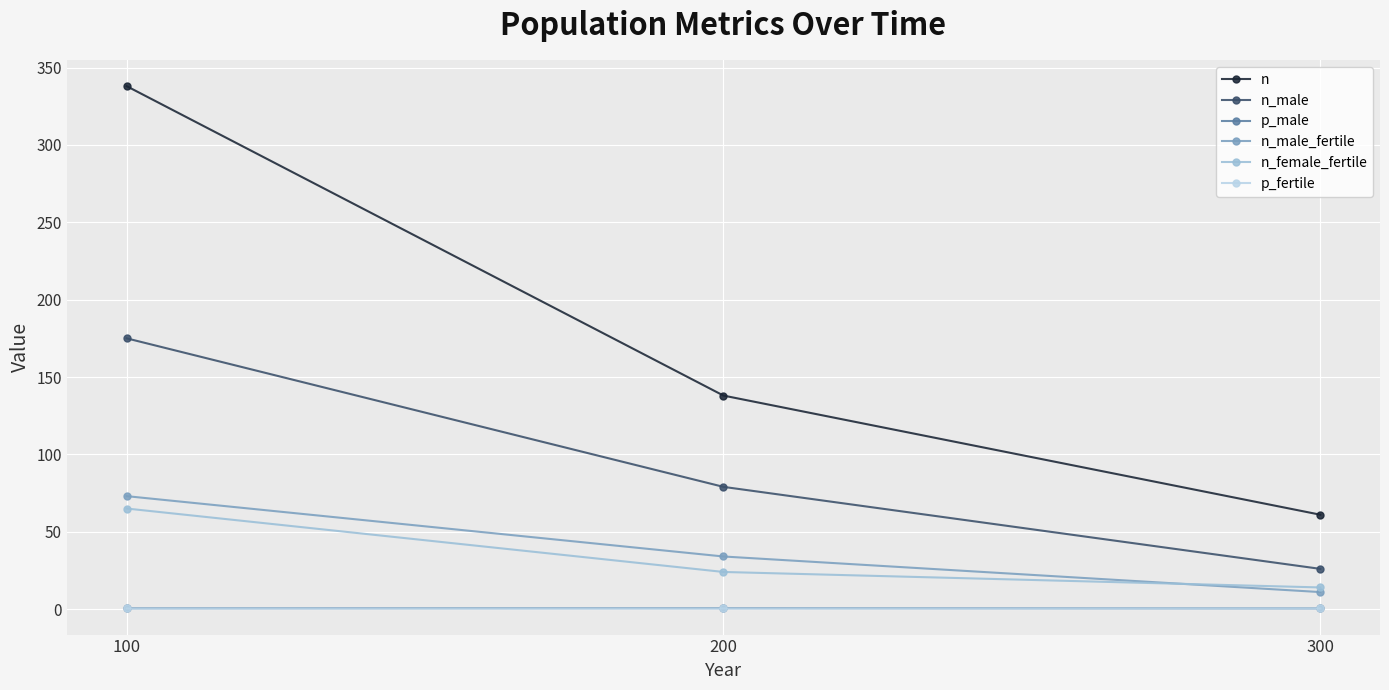

Does the chart have visible grid lines?

Yes